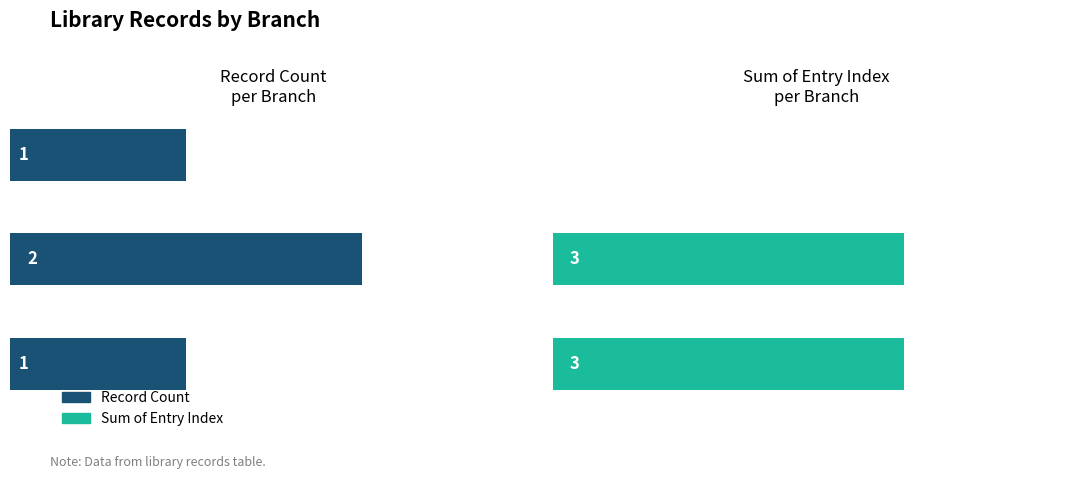

Which has a higher value, lkjn or hg?

lkjn